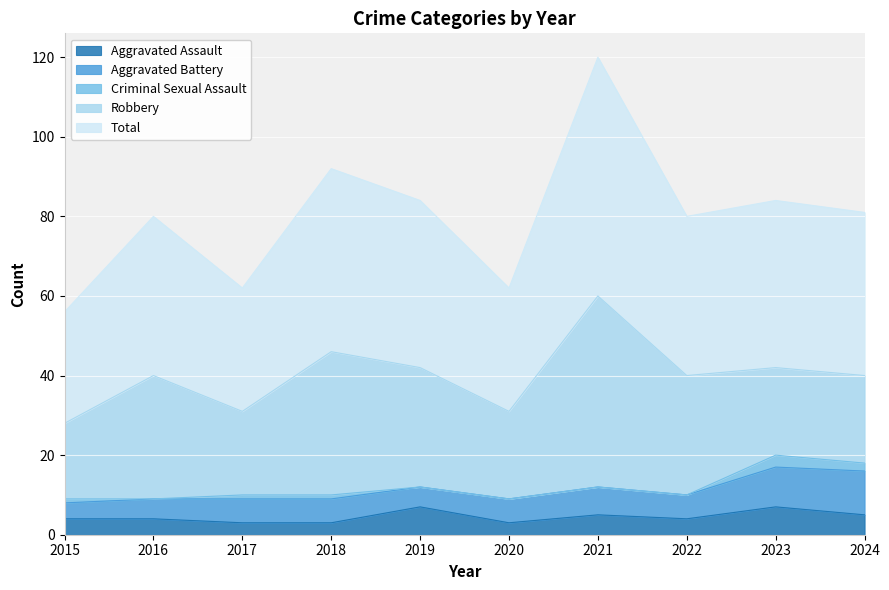

How many lines are shown in the chart?

5